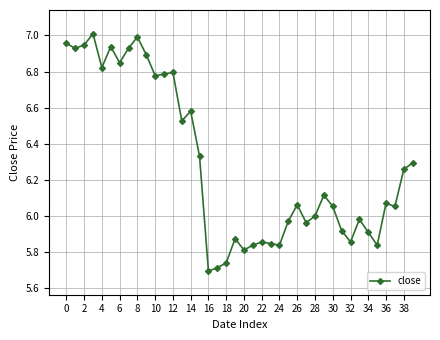

True or false: there are more than 0 points higher than both neighbors.

True